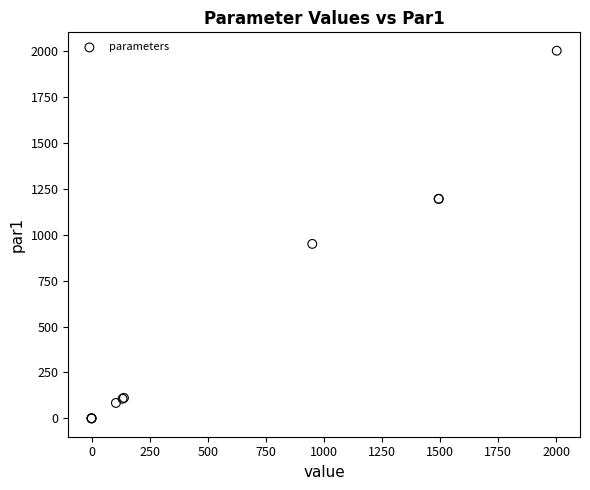

What Y value in the scatter plot is closest to 1001?

950.0